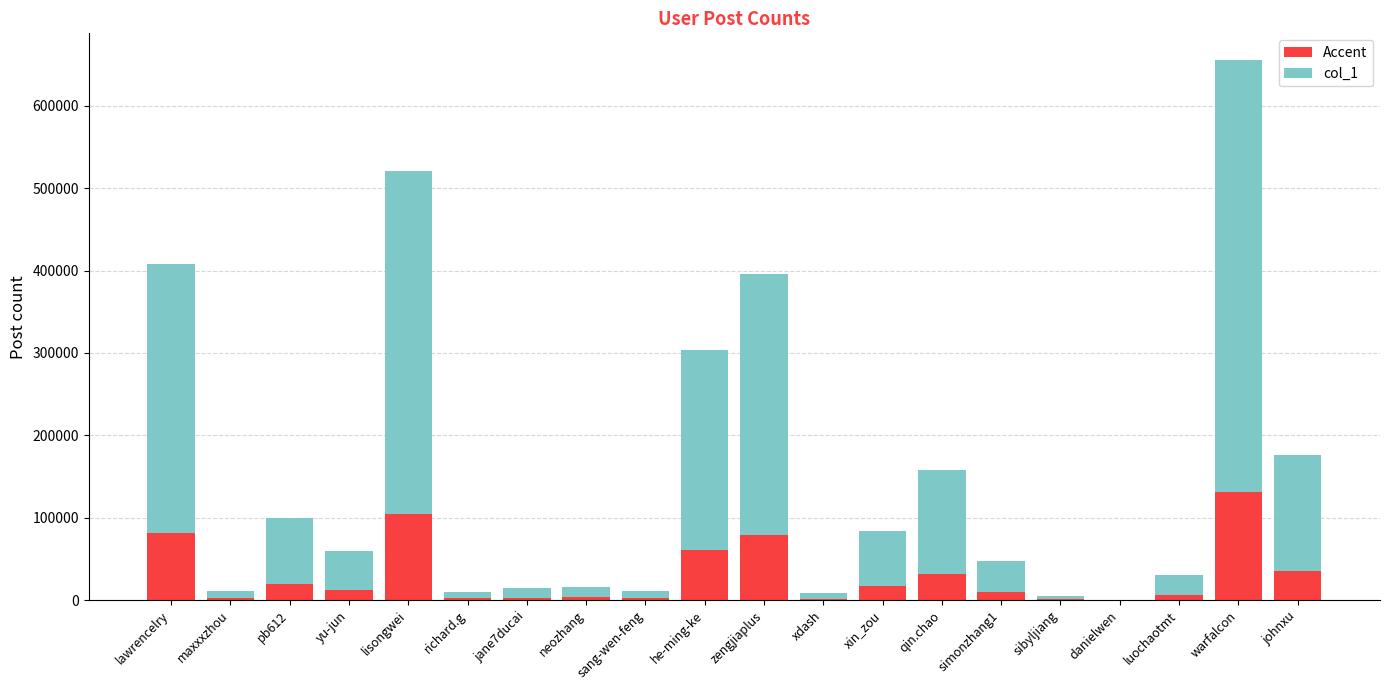

At which label does Accent reach its peak?

warfalcon